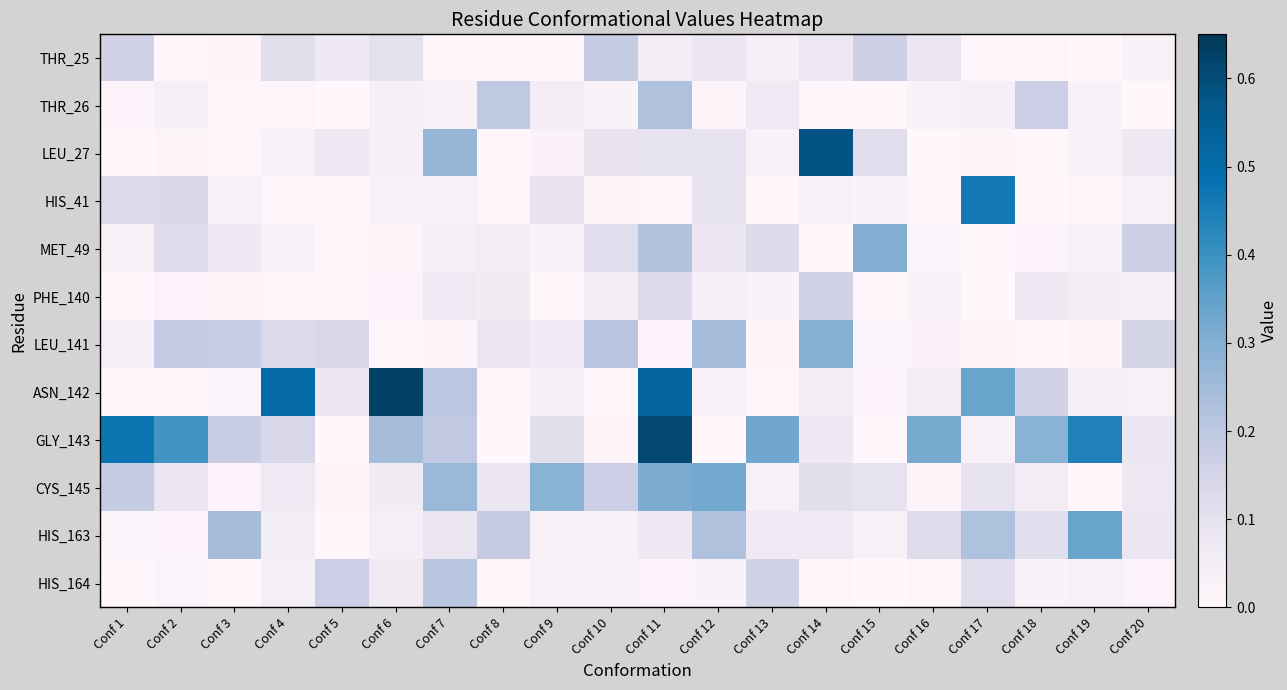

Between Conf 8 and Conf 17, which is larger?

Conf 17